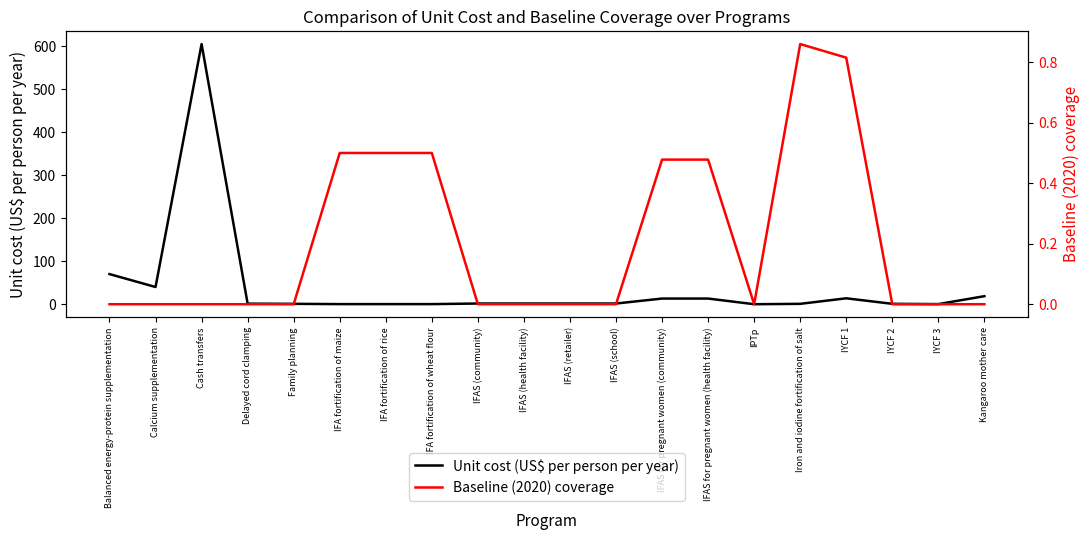

What position from the left is IFA fortification of maize?

6